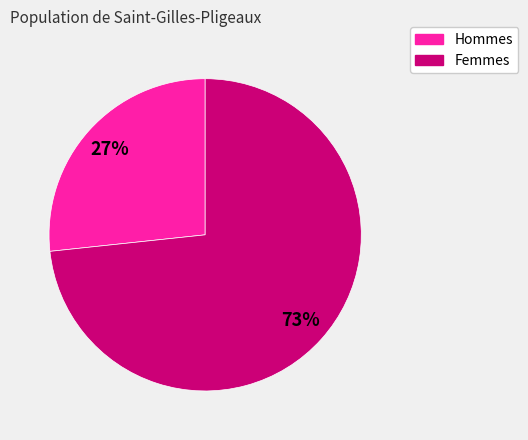

To the nearest percent, what is the average slice percentage?

50%